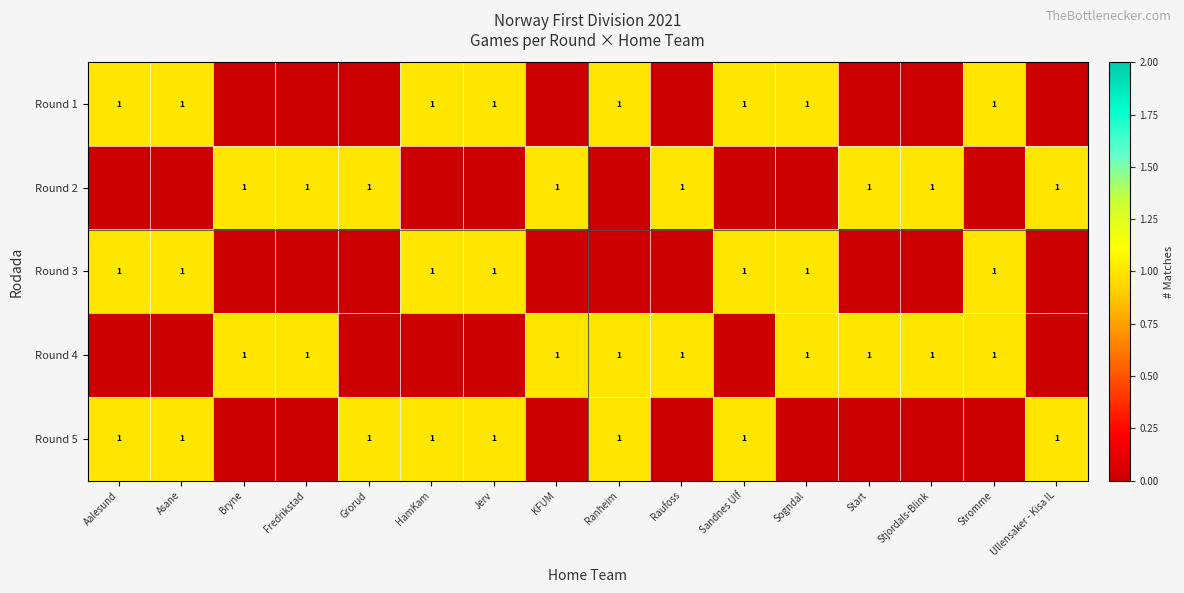

The value of Round 1 at HamKam is 1. True or false?

True